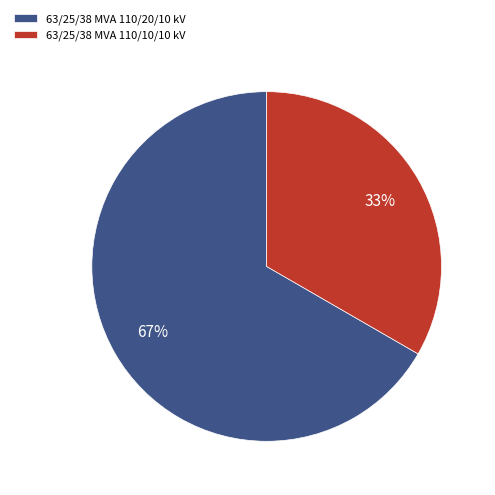

Rank the categories by value from lowest to highest.

63/25/38 MVA 110/10/10 kV, 63/25/38 MVA 110/20/10 kV